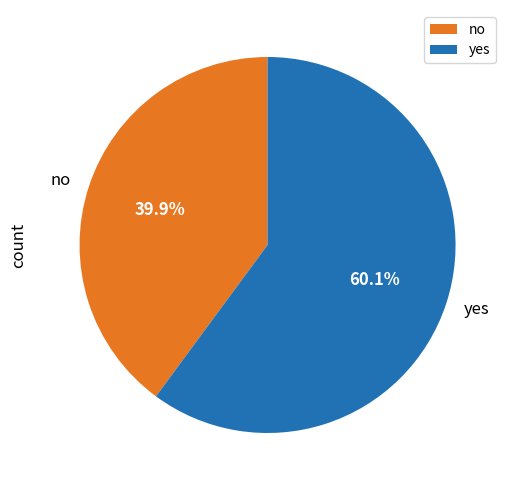

To the nearest percent, what is the difference between the largest and smallest slice percentages?

20%